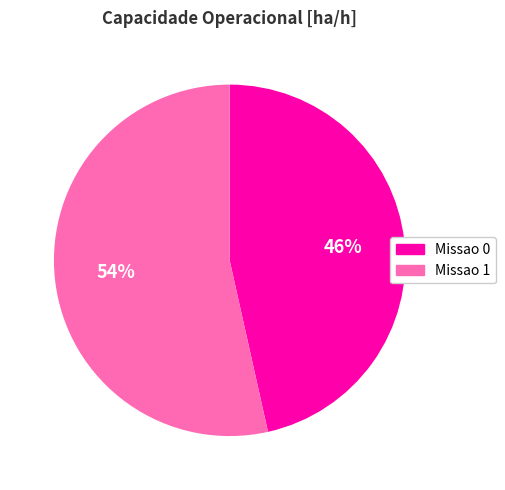

Which has a higher value, Missao 0 or Missao 1?

Missao 1